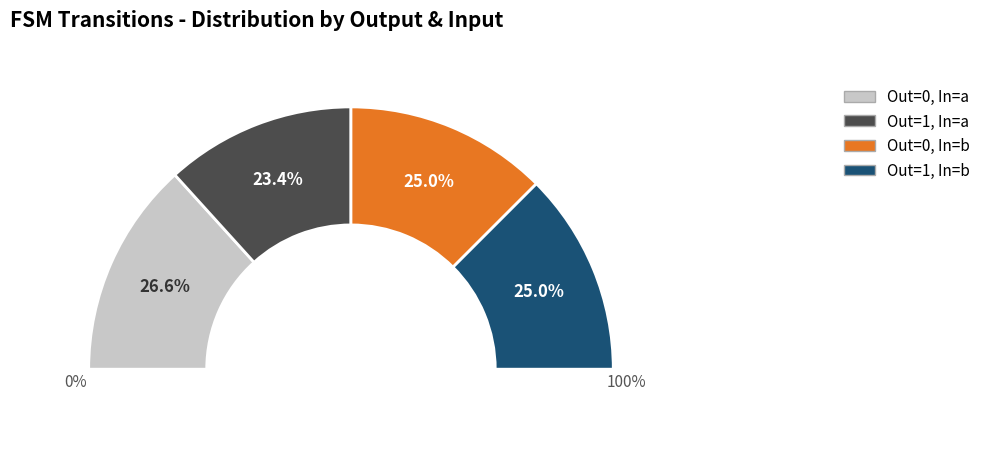

The output_symbol=0, input=b slice represents 25% of the pie. True or false?

True